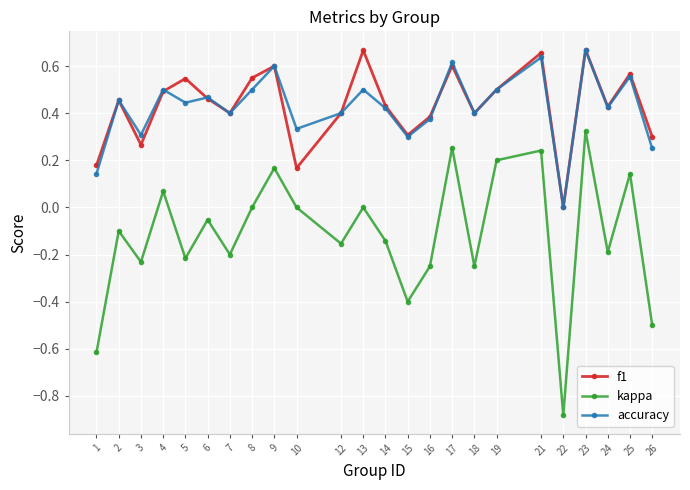

True or false: accuracy and kappa cross at least once.

False